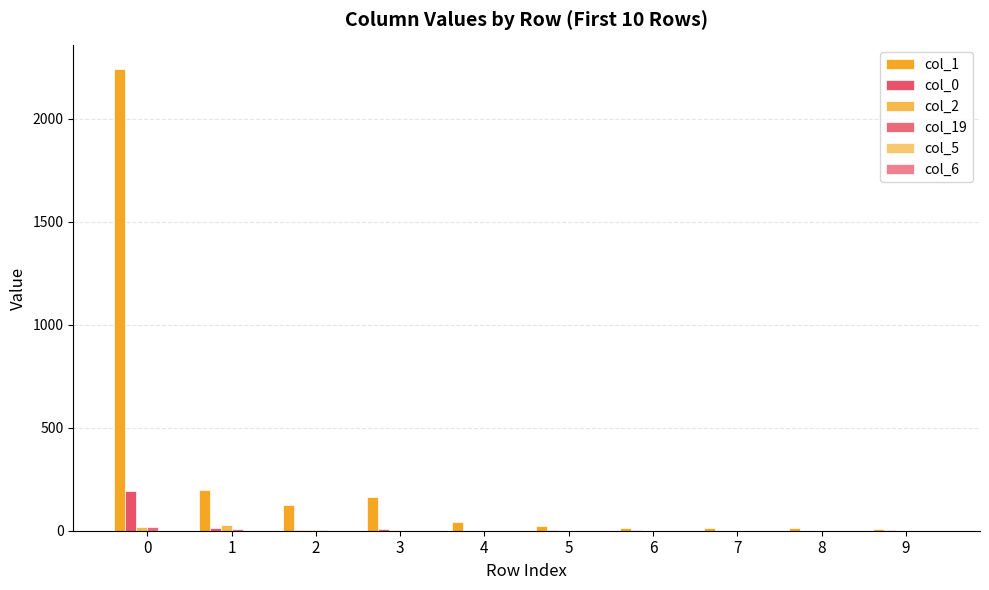

How many col_6 values are between 0 and 1?

10